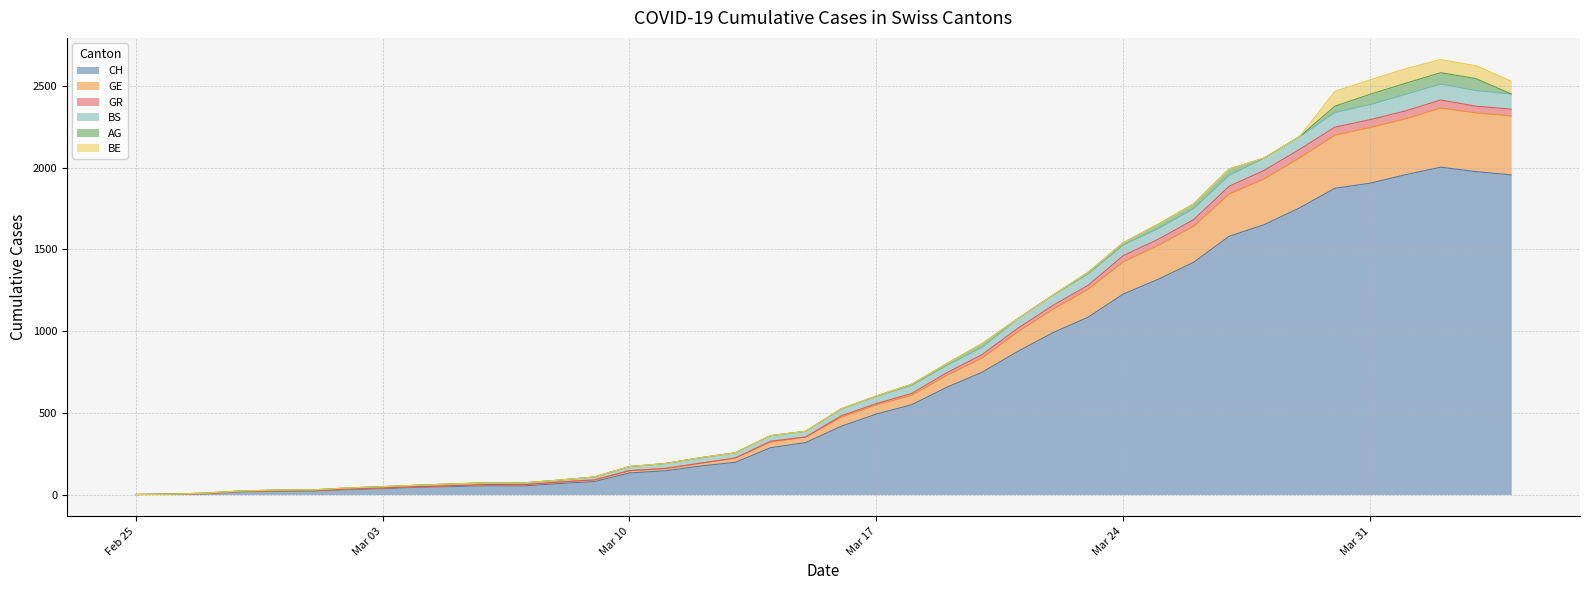

In GE, how many points are lower than both neighbors (excluding endpoints)?

1